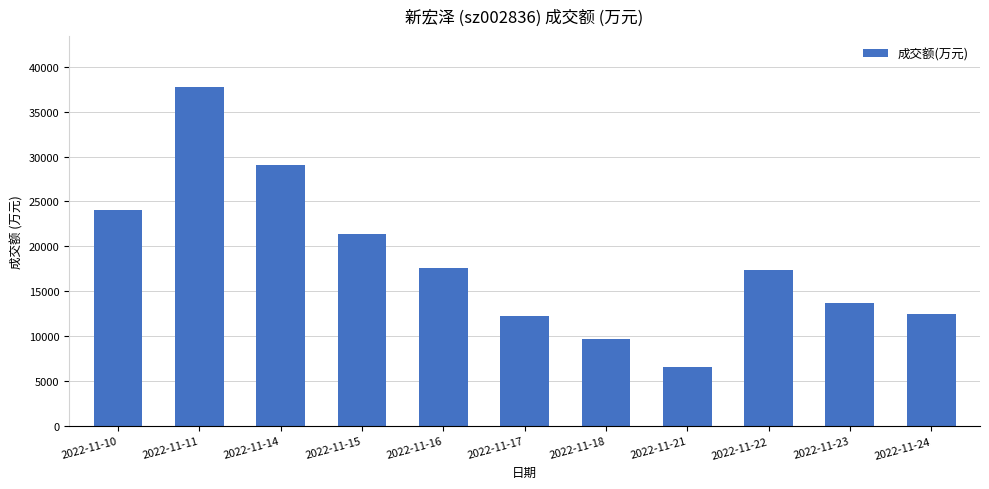

Is it true that the value at 2022-11-11 is 16994?

False